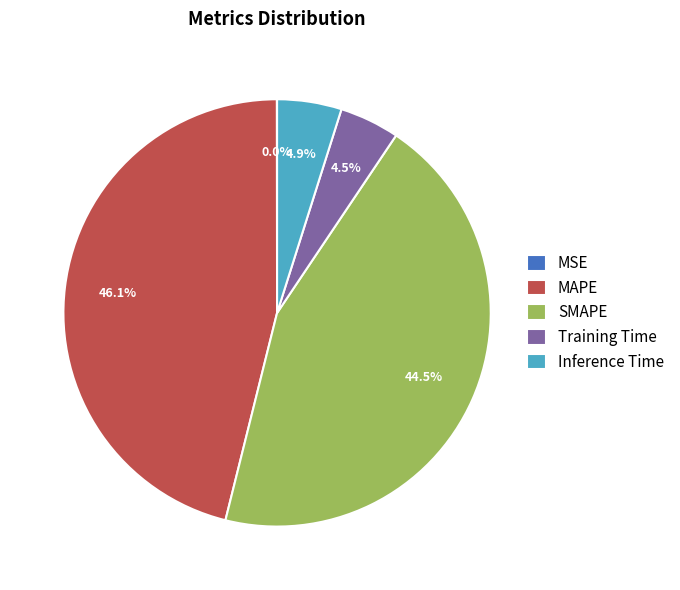

Combined, what portion of the pie is Training Time and Inference Time?

9.4%